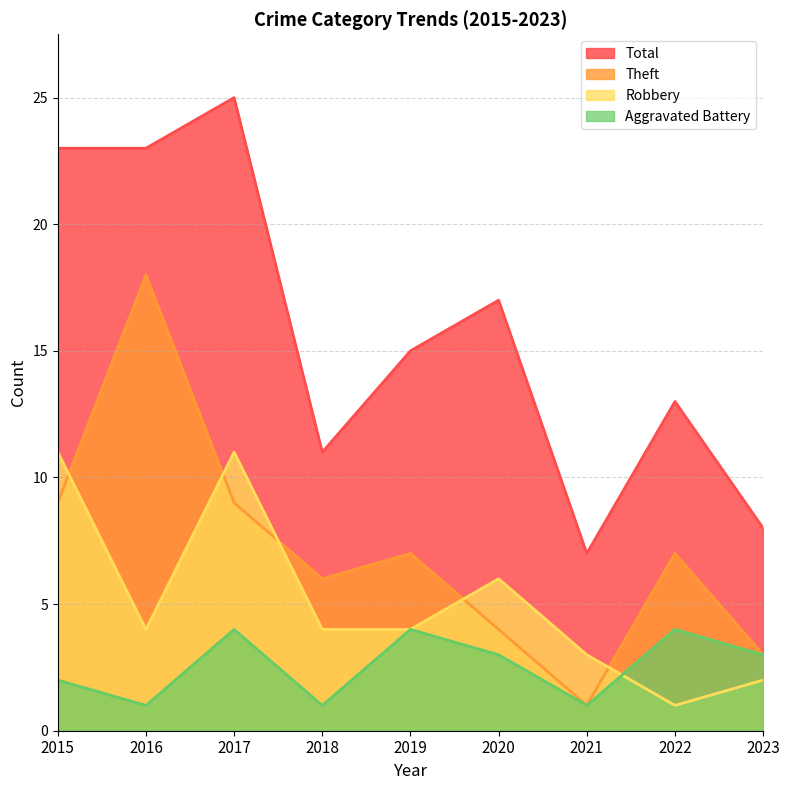

Reading right to left, extract all data points from this chart.

Aggravated Battery: 2023=3	2022=4	2021=1	2020=3	2019=4	2018=1	2017=4	2016=1	2015=2
Robbery: 2023=2	2022=1	2021=3	2020=6	2019=4	2018=4	2017=11	2016=4	2015=11
Theft: 2023=3	2022=7	2021=1	2020=4	2019=7	2018=6	2017=9	2016=18	2015=9
Total: 2023=8	2022=13	2021=7	2020=17	2019=15	2018=11	2017=25	2016=23	2015=23